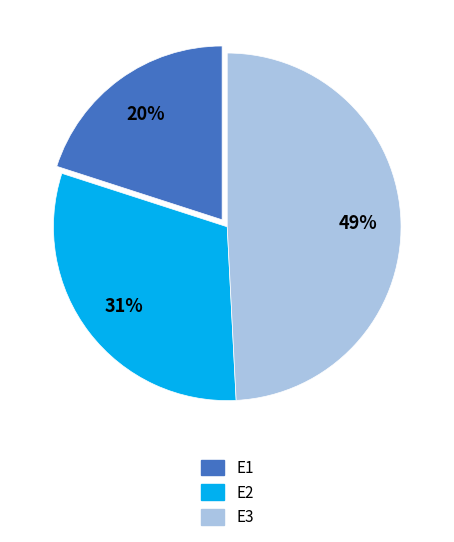

What is the smallest slice in the pie chart?

E1